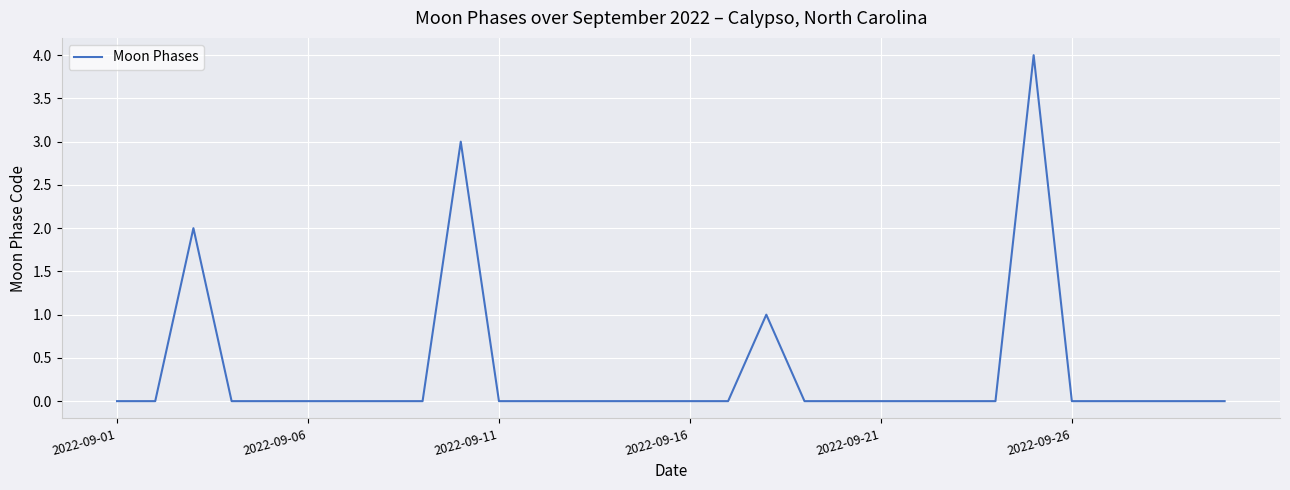

How many lines are shown in the chart?

1